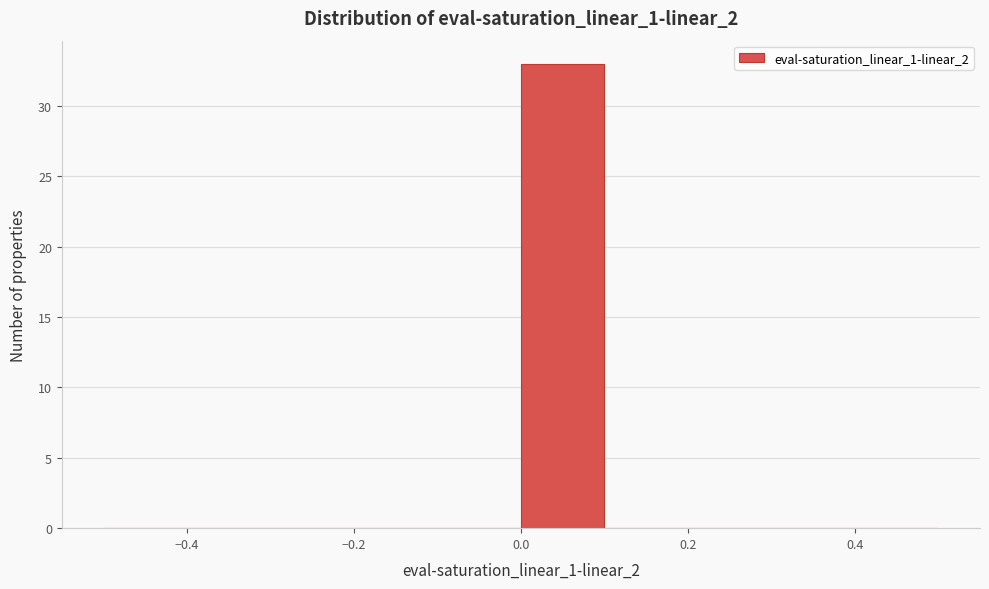

Over which range of the x-axis is the bar tallest?

0.0 to 0.1